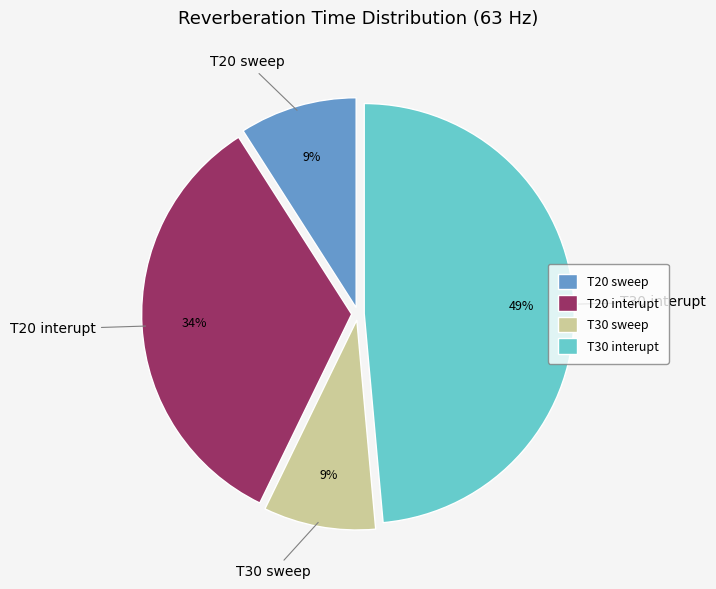

How many segments does this pie chart have?

4